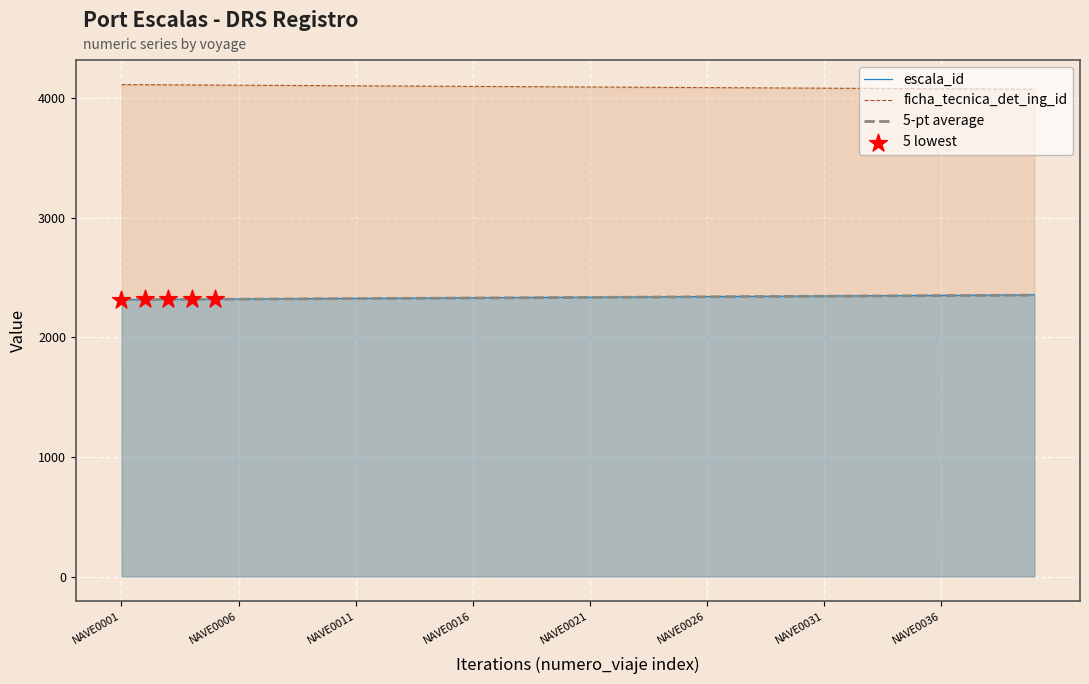

At which category is the sum across all series the highest?

NAVE0040